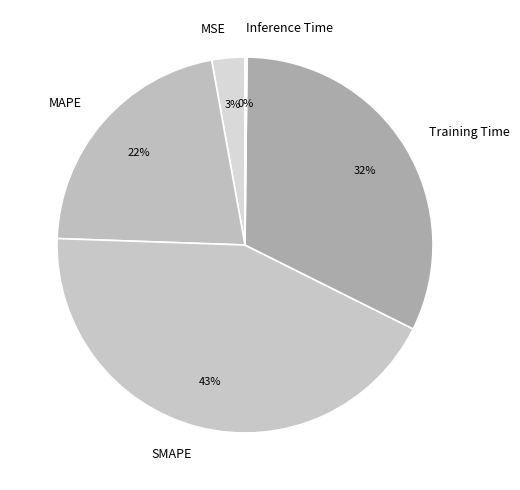

Is there a majority slice in this chart?

No